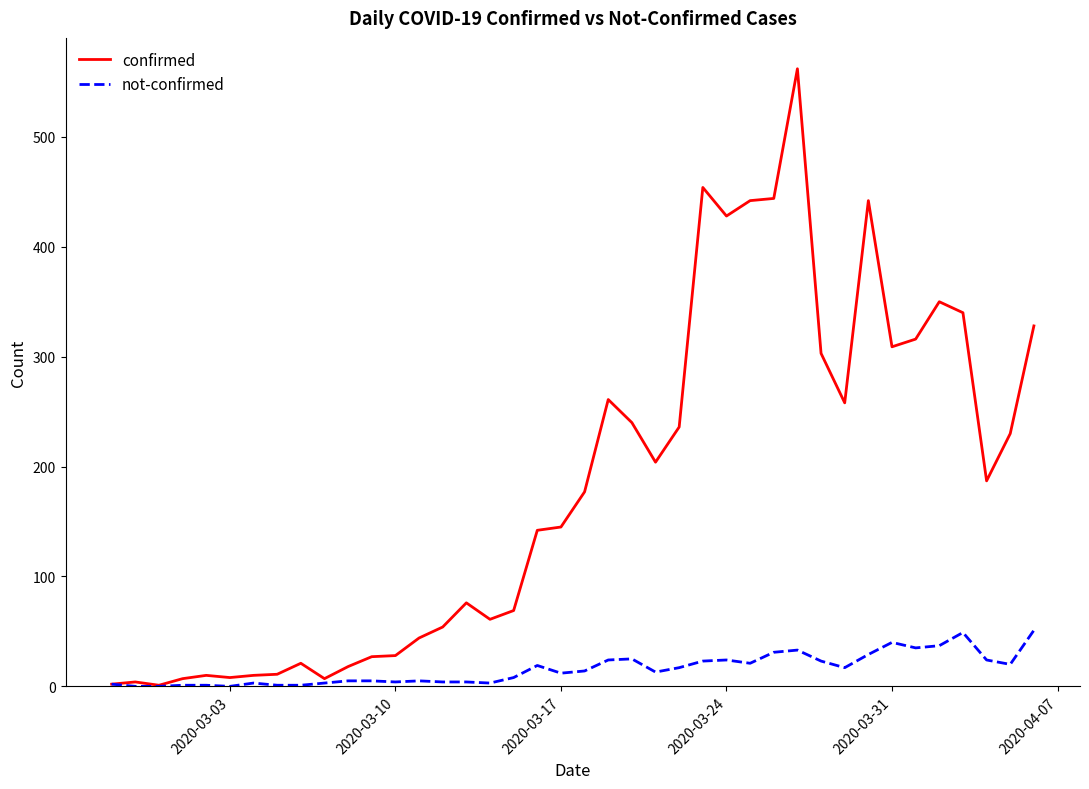

Rank the series by their maximum value, from lowest to highest.

not-confirmed, confirmed